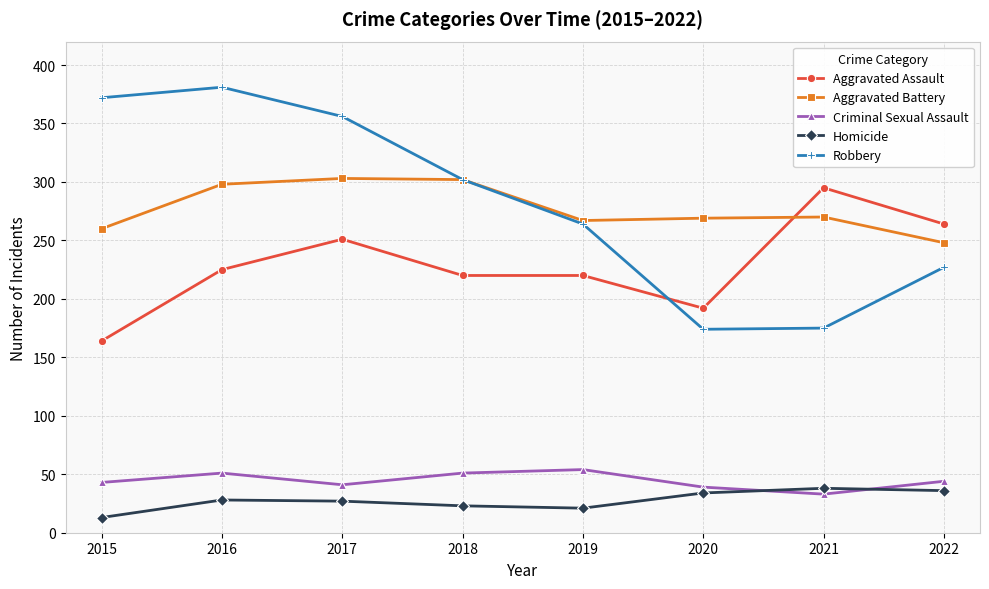

Where is Robbery nearest to the value 277?

2019